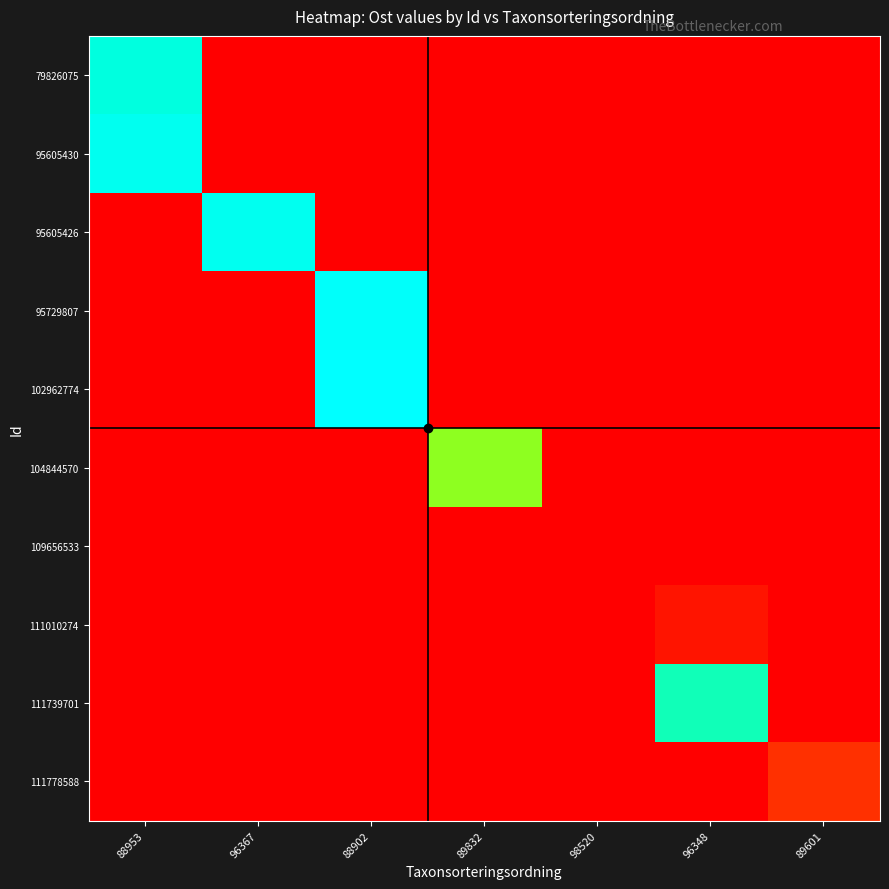

Reading left to right, list all the values displayed in this chart.

79826075: 88953=516728.0	96367=516608.0	88902=516608.0	89832=516608.0	98520=516608.0	96348=516608.0	89601=516608.0
95605430: 88953=516732.7	96367=516608.0	88902=516608.0	89832=516608.0	98520=516608.0	96348=516608.0	89601=516608.0
95605426: 88953=516608.0	96367=516732.7	88902=516608.0	89832=516608.0	98520=516608.0	96348=516608.0	89601=516608.0
95729807: 88953=516608.0	96367=516608.0	88902=516735.6	89832=516608.0	98520=516608.0	96348=516608.0	89601=516608.0
102962774: 88953=516608.0	96367=516608.0	88902=516737.6	89832=516608.0	98520=516608.0	96348=516608.0	89601=516608.0
104844570: 88953=516608.0	96367=516608.0	88902=516608.0	89832=516710.8	98520=516608.0	96348=516608.0	89601=516608.0
109656533: 88953=516608.0	96367=516608.0	88902=516608.0	89832=516608.0	98520=516608.0	96348=516608.0	89601=516608.0
111010274: 88953=516608.0	96367=516608.0	88902=516608.0	89832=516608.0	98520=516608.0	96348=516620.0	89601=516608.0
111739701: 88953=516608.0	96367=516608.0	88902=516608.0	89832=516608.0	98520=516608.0	96348=516720.4	89601=516608.0
111778588: 88953=516608.0	96367=516608.0	88902=516608.0	89832=516608.0	98520=516608.0	96348=516608.0	89601=516635.7